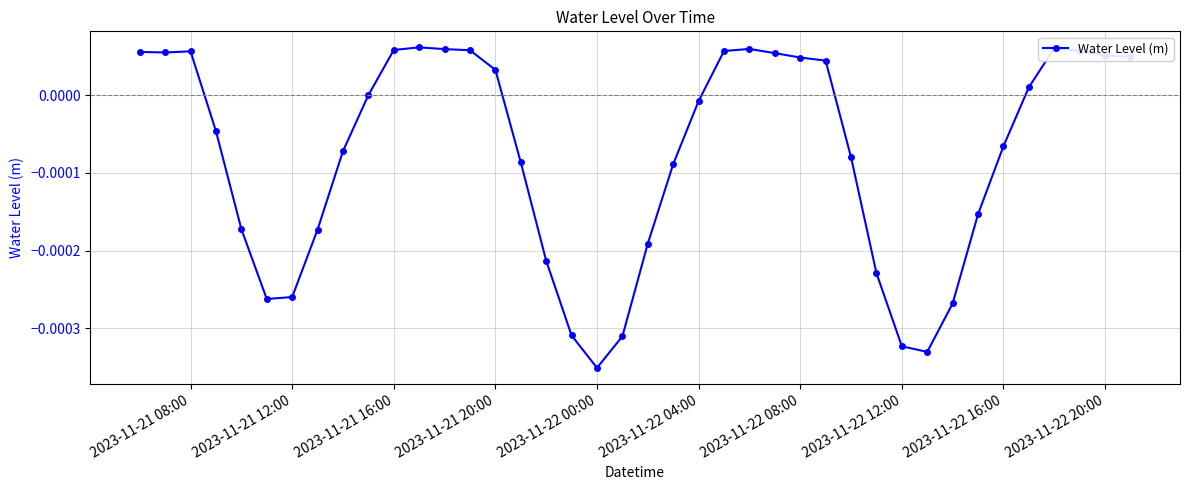

Does the chart have visible grid lines?

Yes